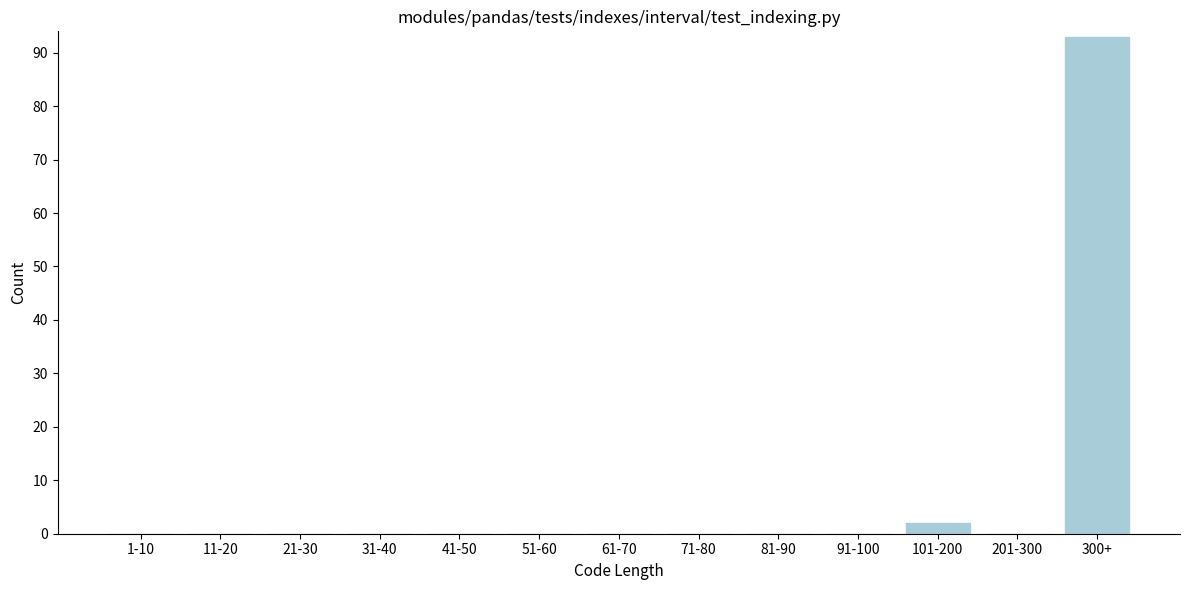

Reading left to right, what are all the values shown in this chart?

1-10=0	11-20=0	21-30=0	31-40=0	41-50=0	51-60=0	61-70=0	71-80=0	81-90=0	91-100=0	101-200=2	201-300=0	300+=93